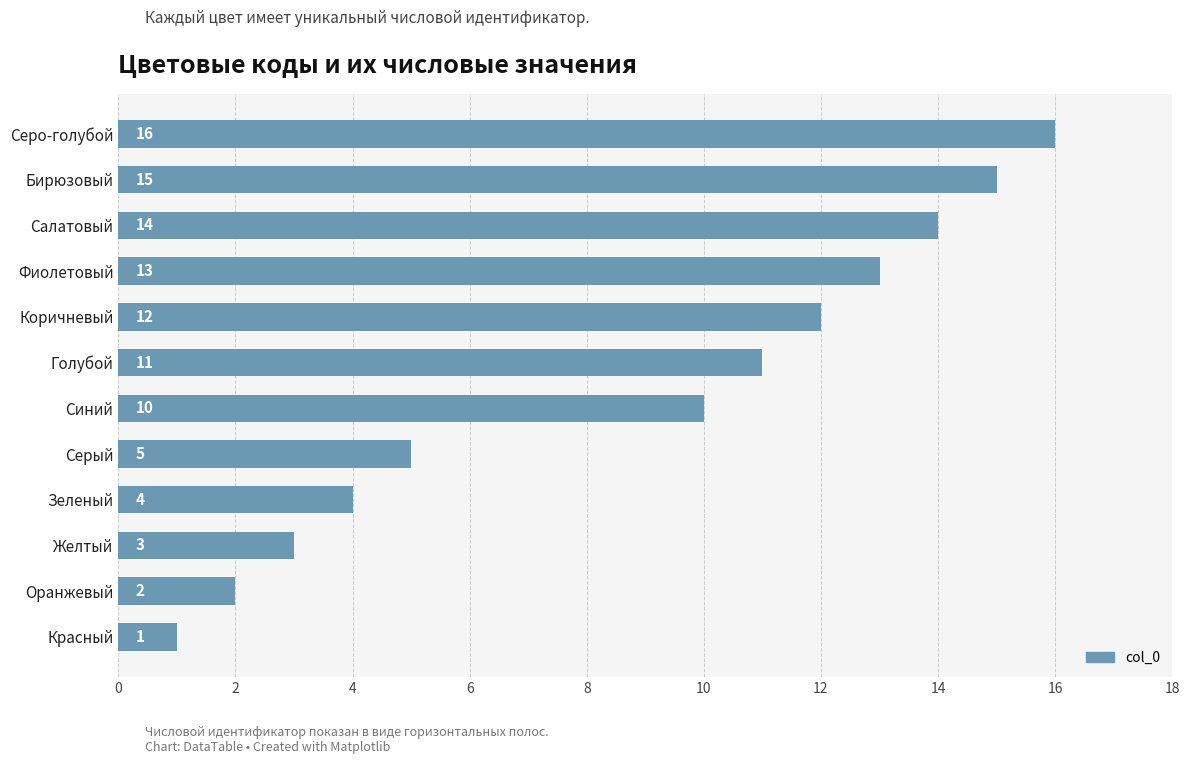

Which has a higher value, Фиолетовый or Зеленый?

Фиолетовый